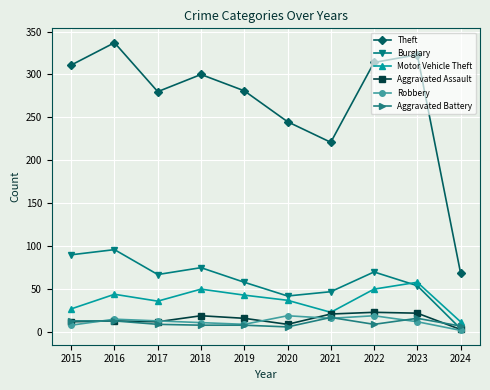

Is it true that Motor Vehicle Theft equals 12 at 2024?

True